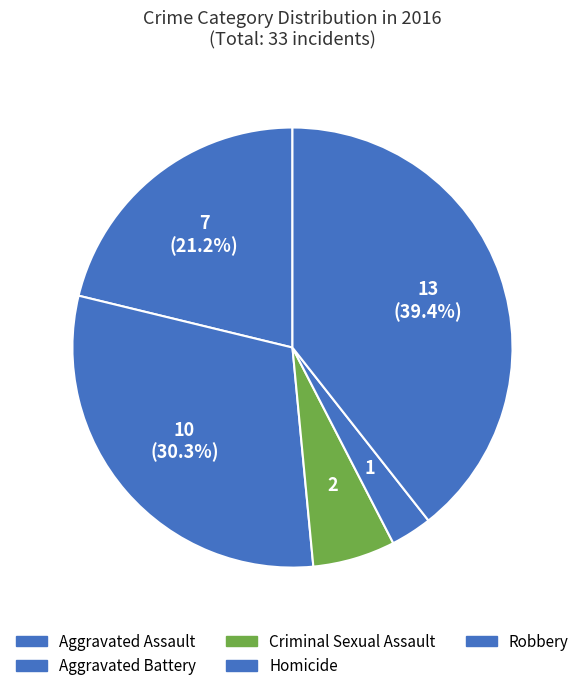

What is the total percentage of Robbery and Aggravated Battery?

69.7%